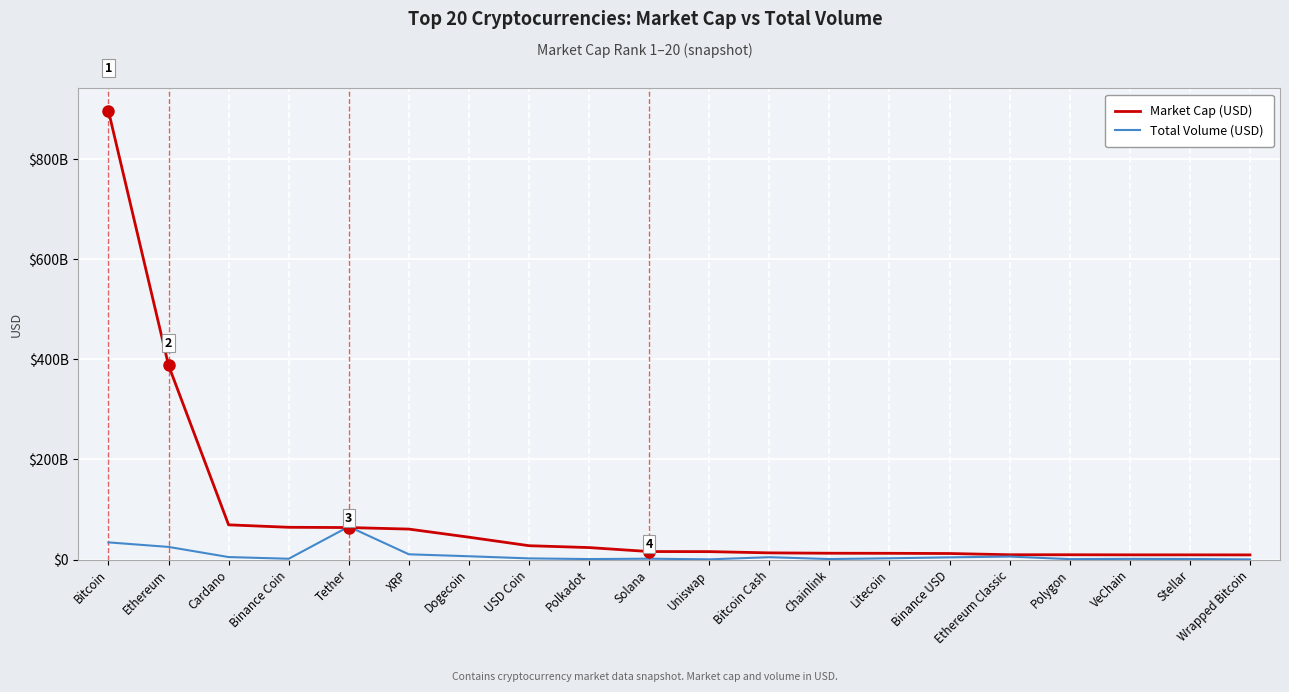

At which category does the chart reach its peak across all series?

Bitcoin